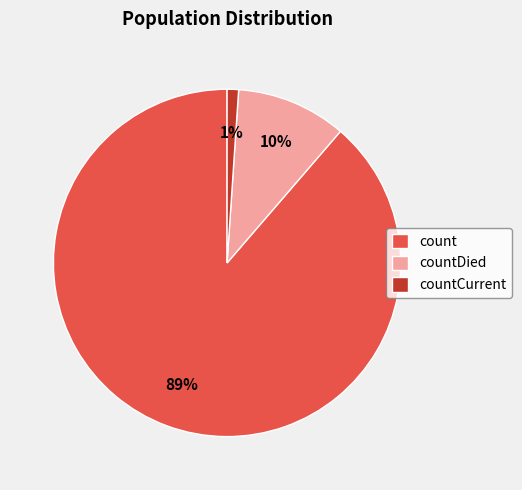

To the nearest percent, what is the difference between the largest and smallest slice percentages?

88%